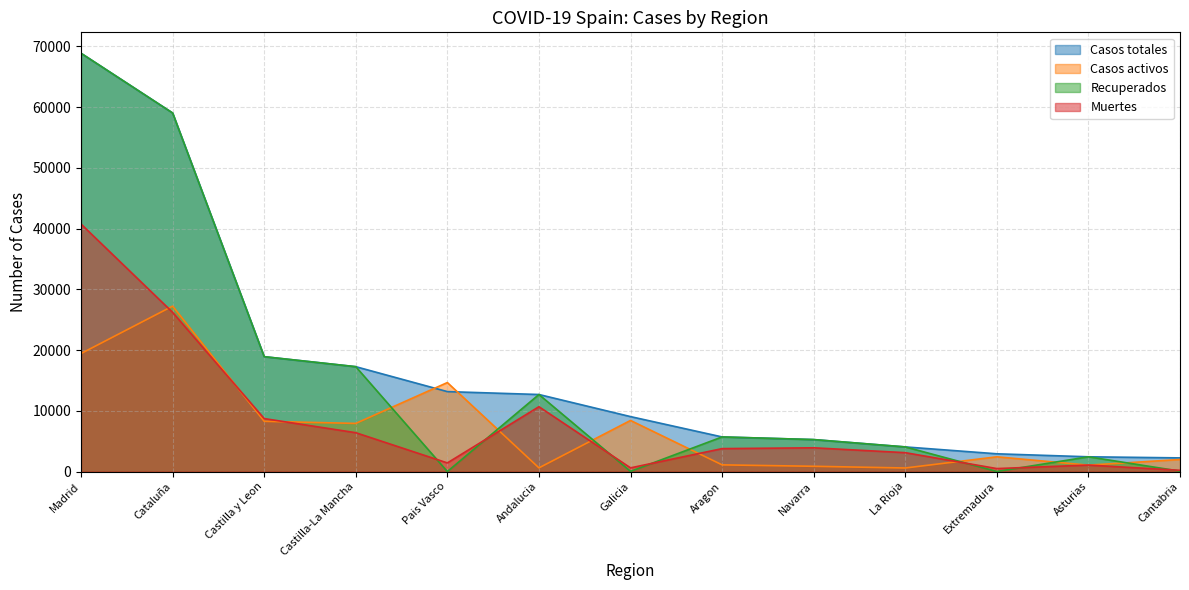

Which series ends up on top after the final intersection of Casos activos and Casos totales?

Casos totales